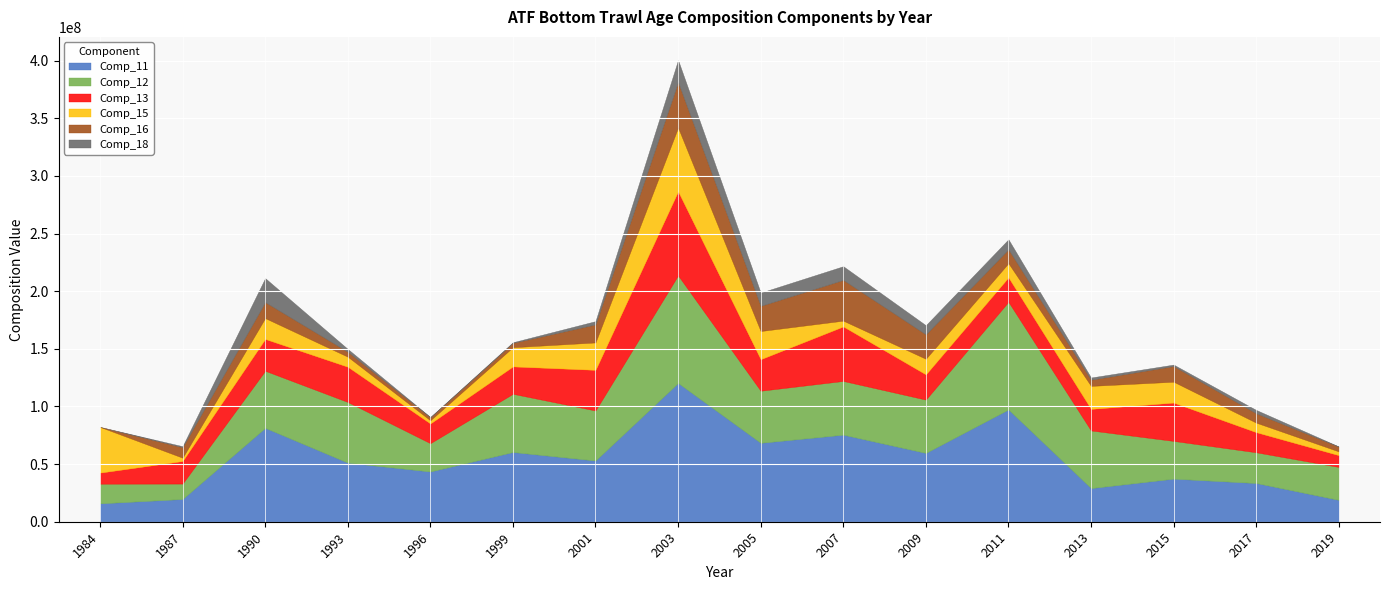

At which category is the sum across all series the highest?

2003